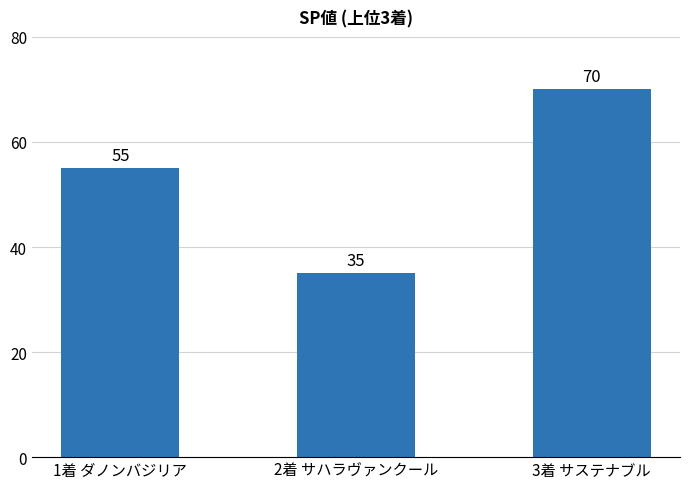

What is the greatest value displayed?

70